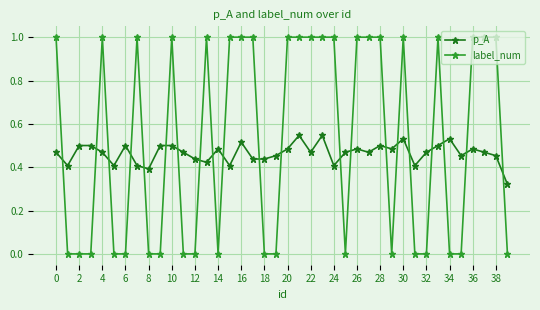

Which series has the largest range (max minus min)?

label_num